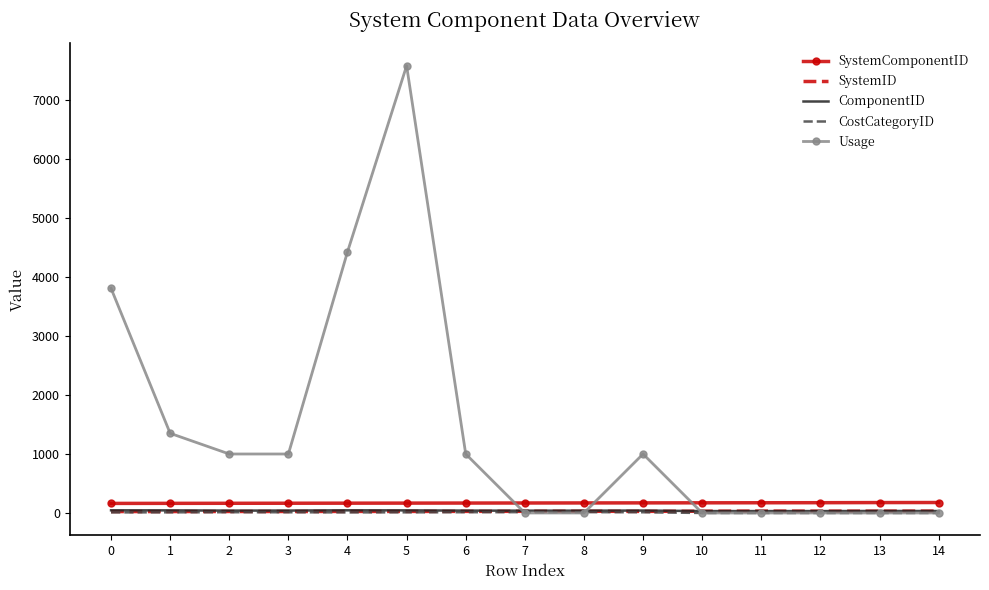

True or false: SystemComponentID has a value of 177.0 at 13.

True